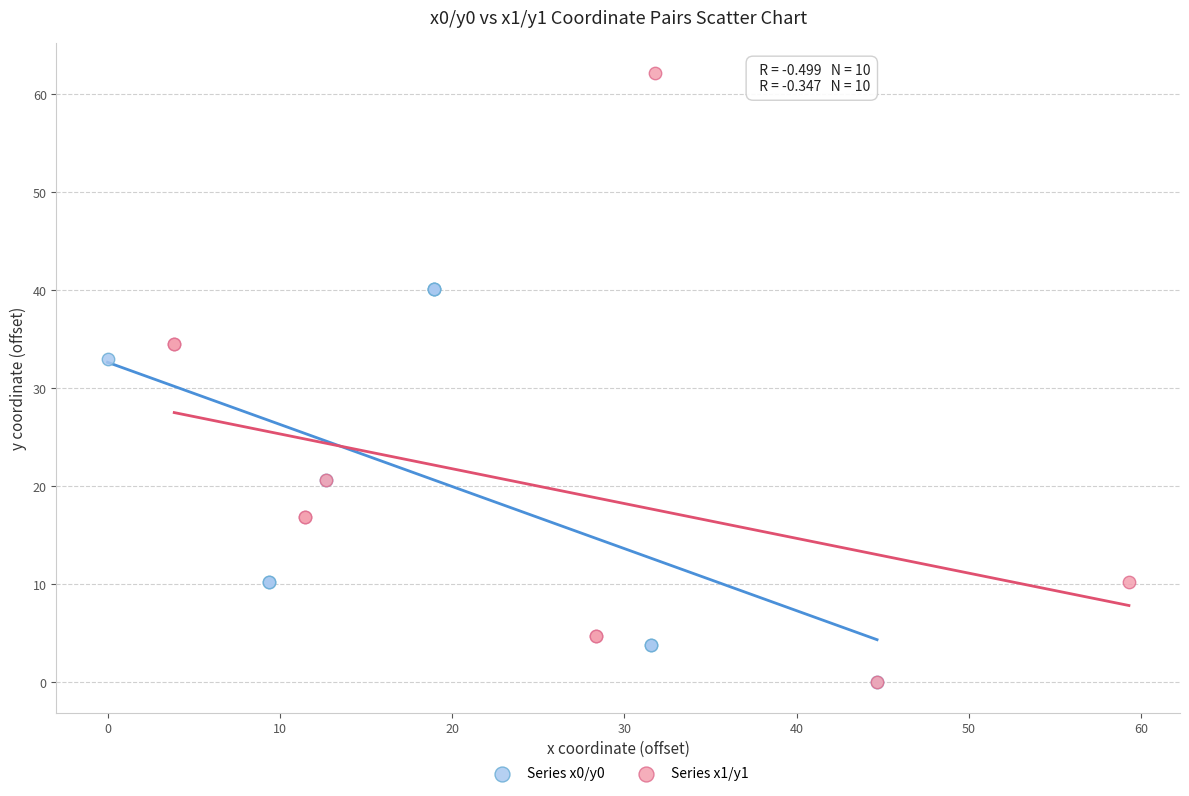

Which series has the largest Y range (max minus min)?

Series x1/y1